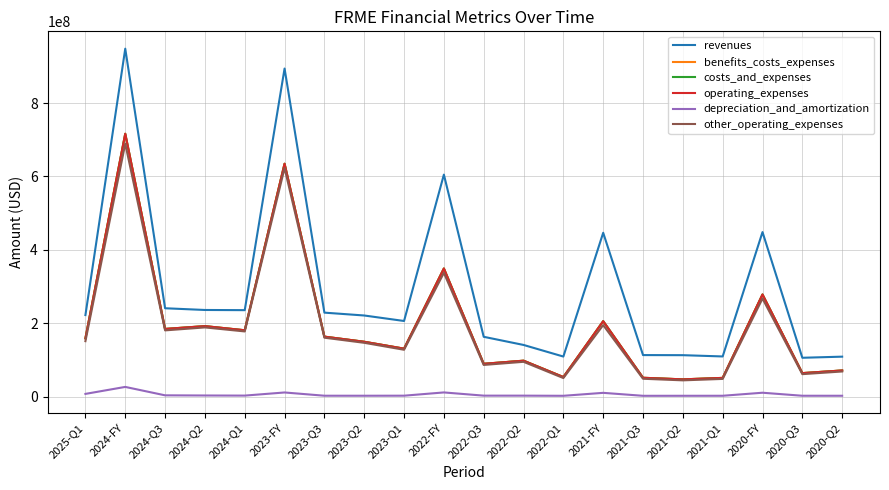

What is the maximum value shown in the chart?

948006000